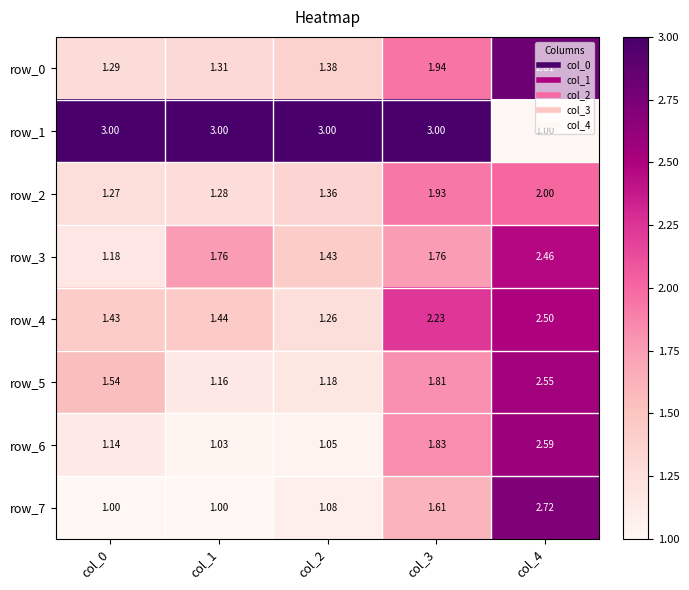

What is the sum of the row_4 values at col_2 and col_4?

3.8